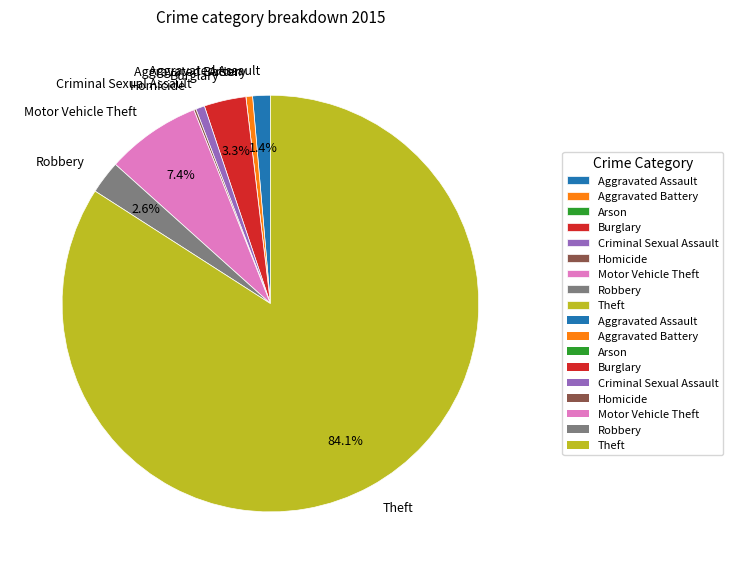

Which slice is the largest?

Theft